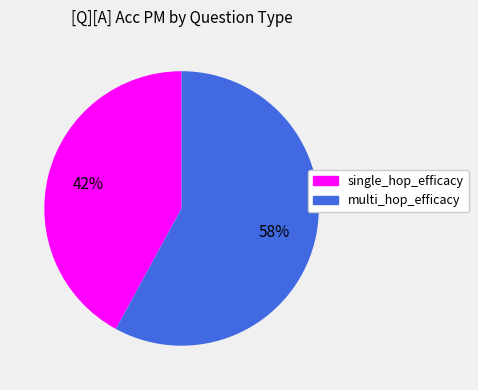

To the nearest percent, what is the average slice percentage?

50%